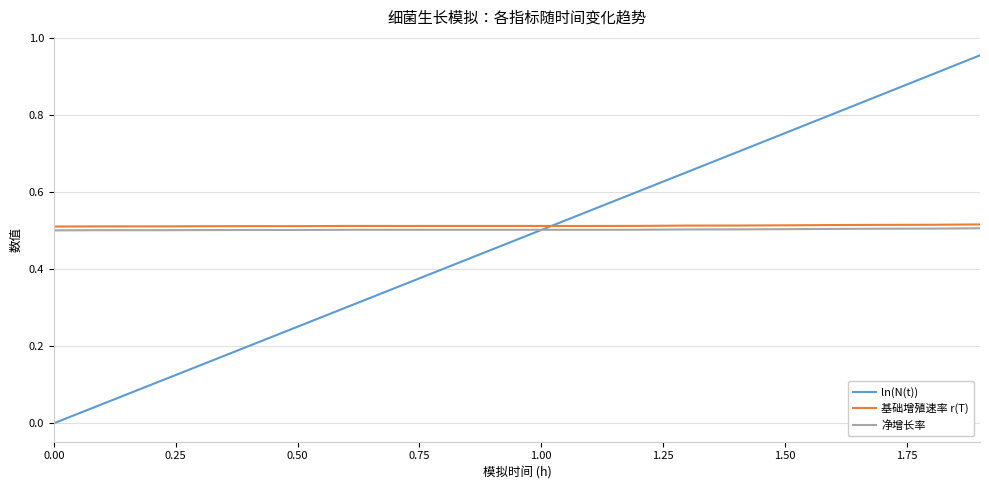

Which series has the largest range (max minus min)?

ln(N(t))